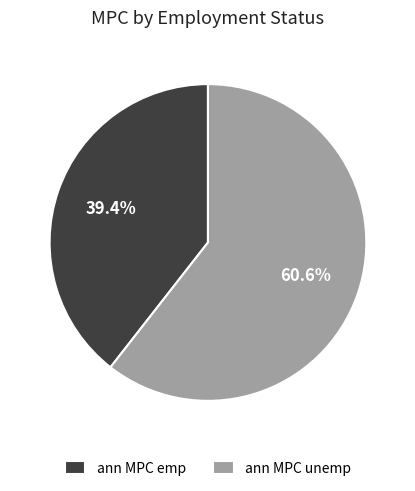

What is the majority slice?

ann MPC unemp